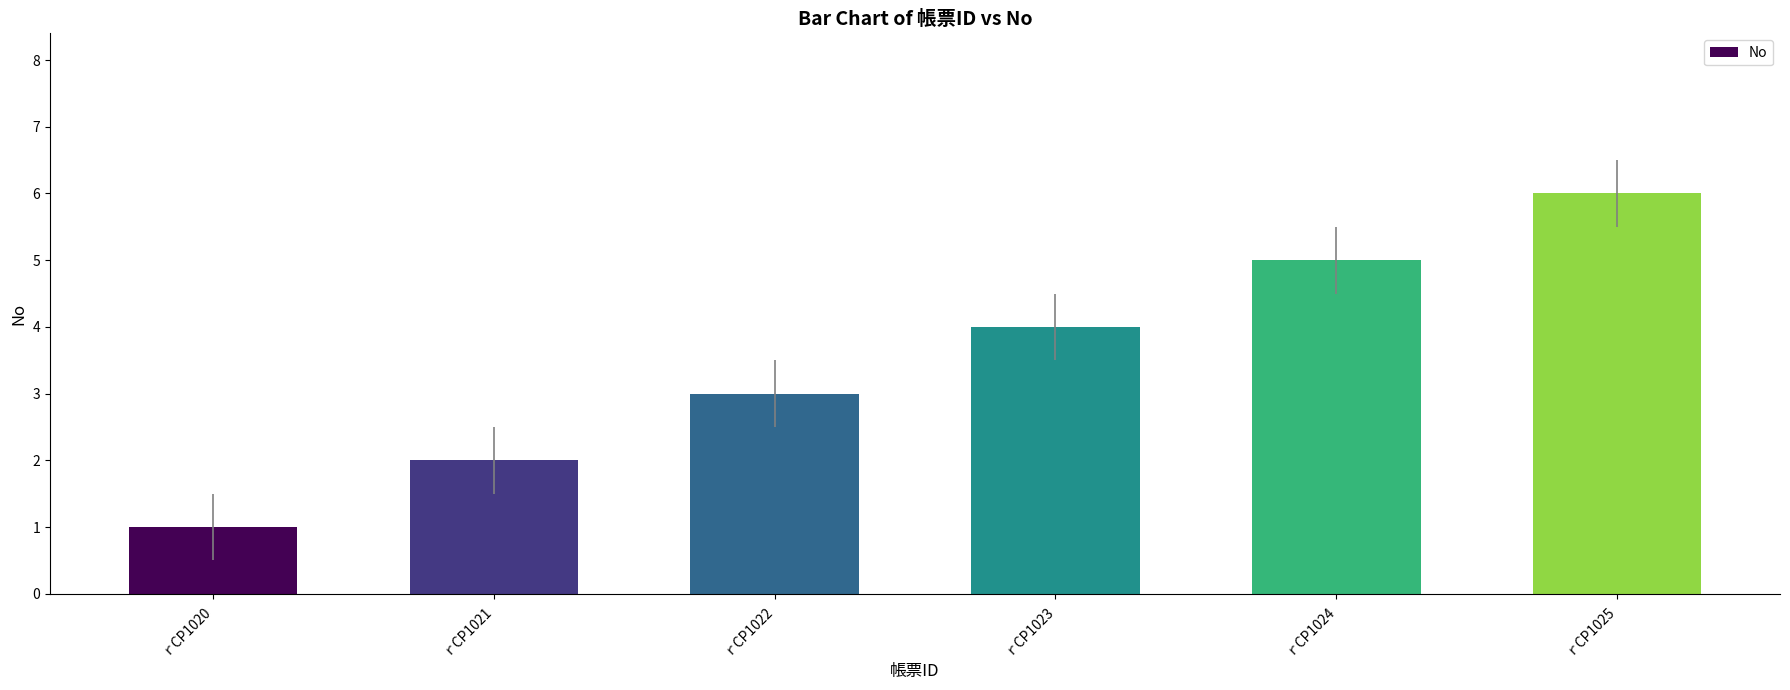

What is the change in value from ｒCP1021 to ｒCP1024?

+3